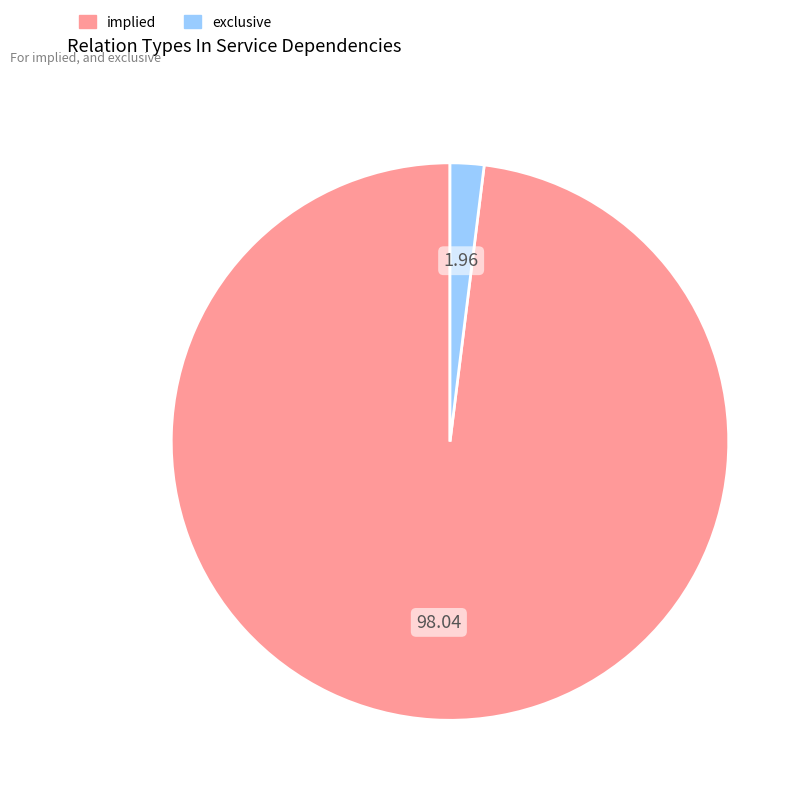

Between implied and exclusive, which is larger?

implied